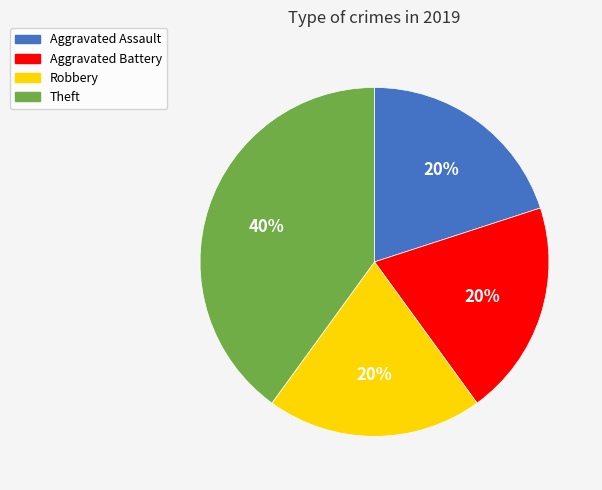

Is it true that Theft is 34% of the pie?

False